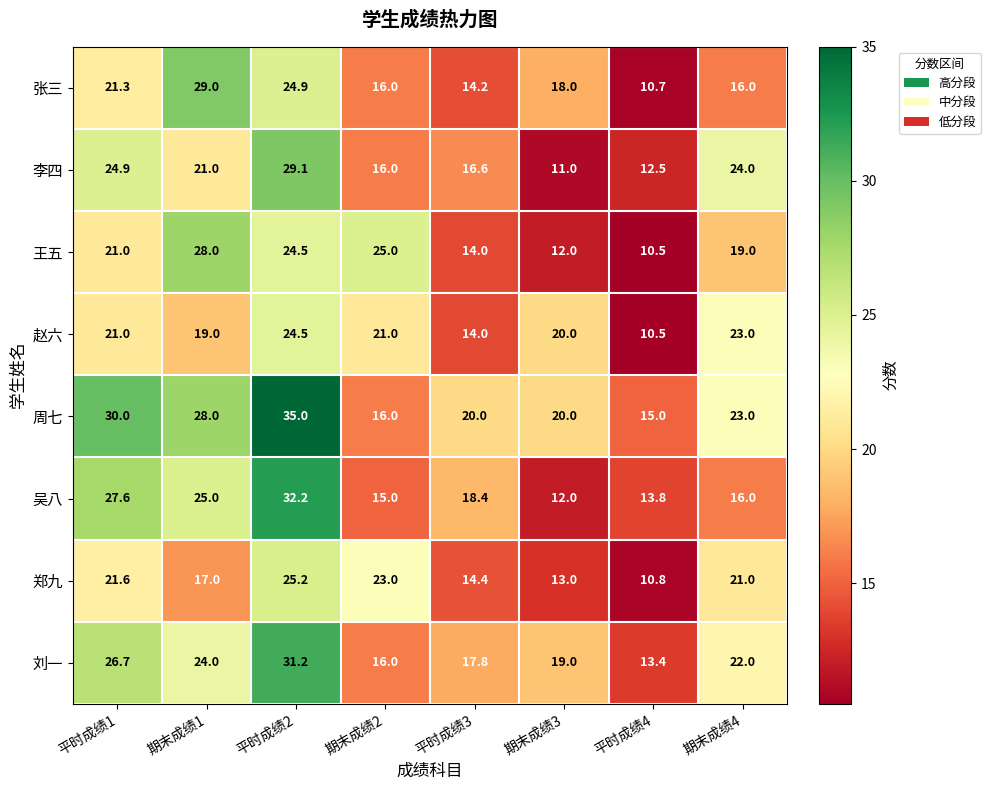

What is the difference between the 吴八 values at 期末成绩2 and 期末成绩3?

3.0